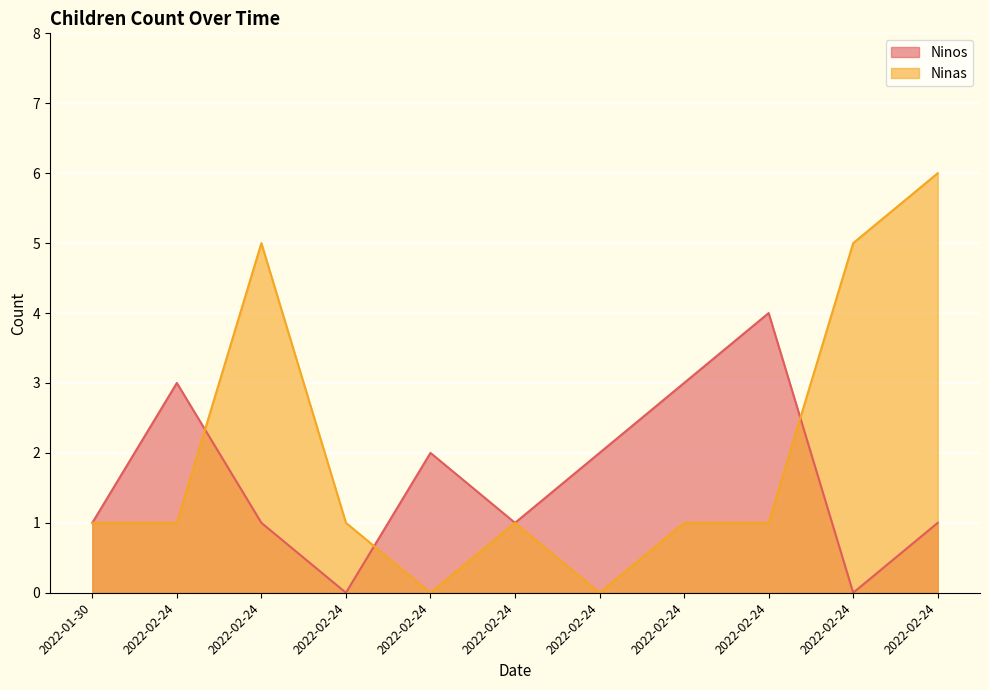

The Ninas series shows 0 at 2022-02-24. True or false?

True